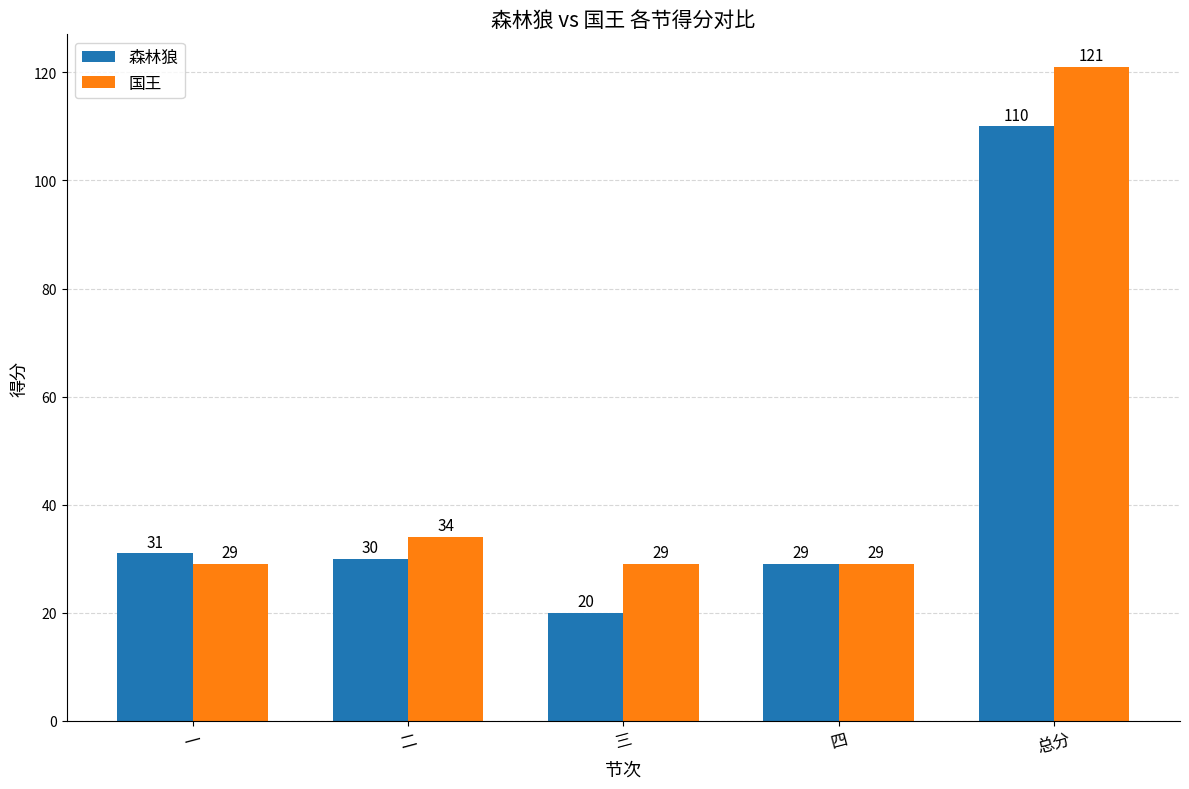

Which series changed the most between 一 and 总分?

国王